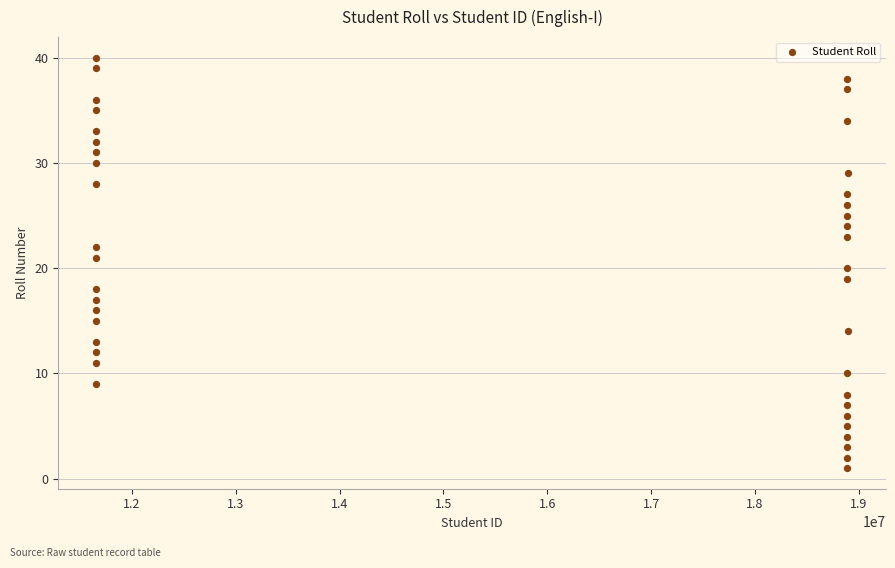

What is the range of Y values (max minus min)?

39